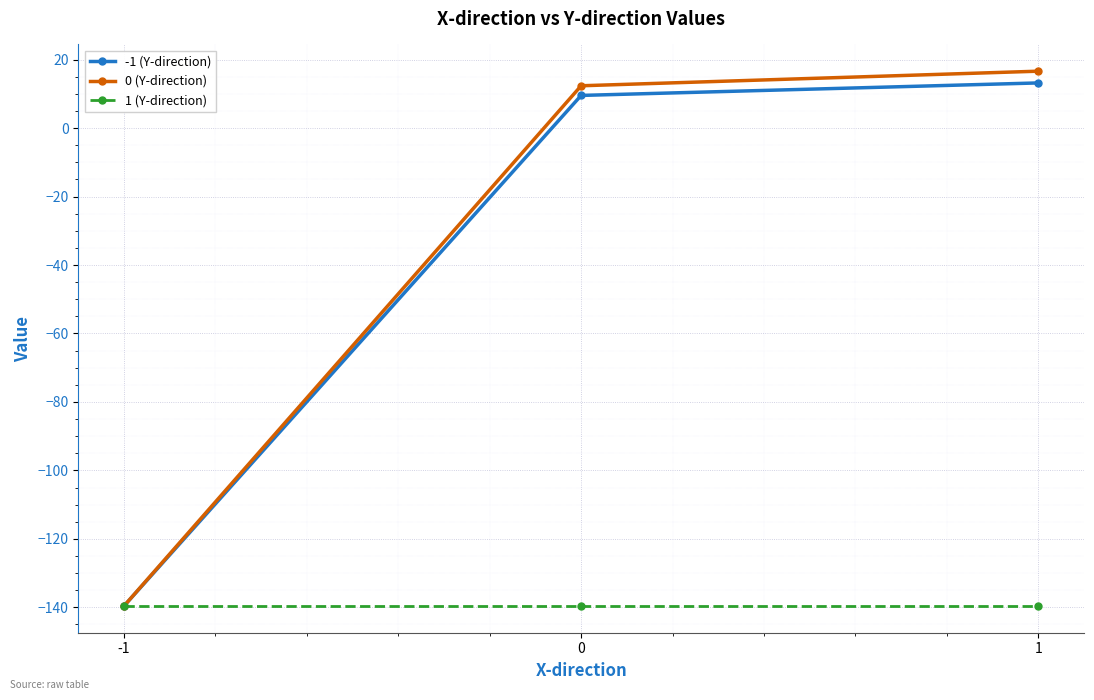

What is the average value of the 0 (Y-direction) series?

-36.9